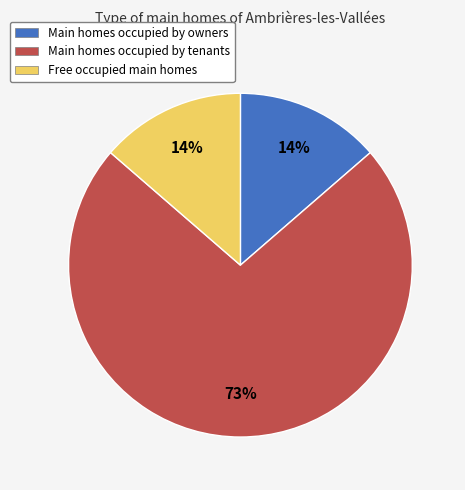

Does any single category account for the majority?

Yes